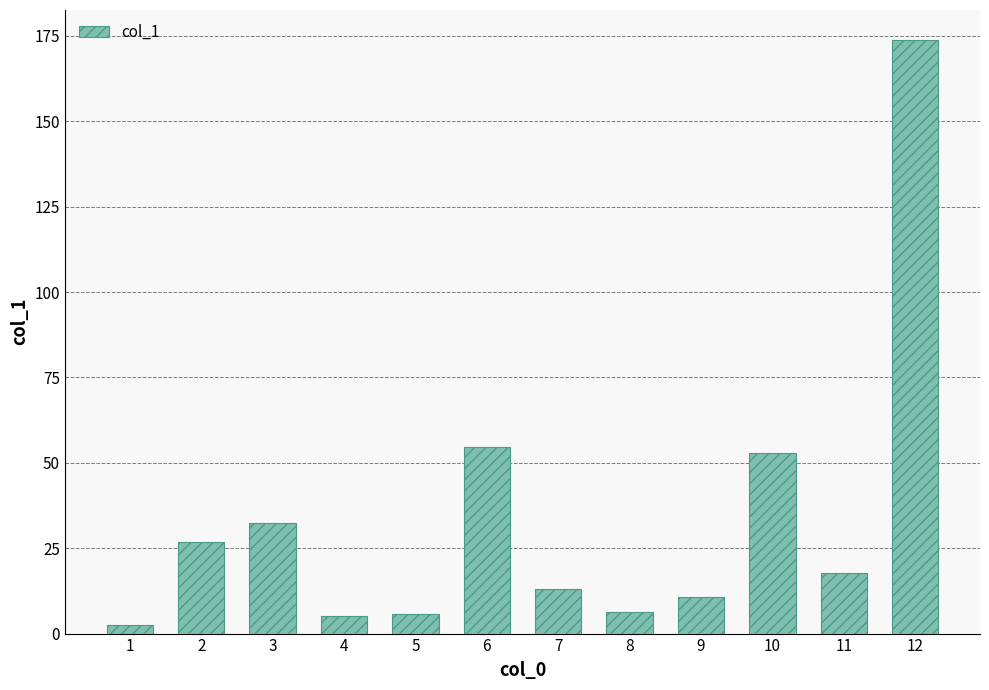

Count the number of data series in this chart.

1